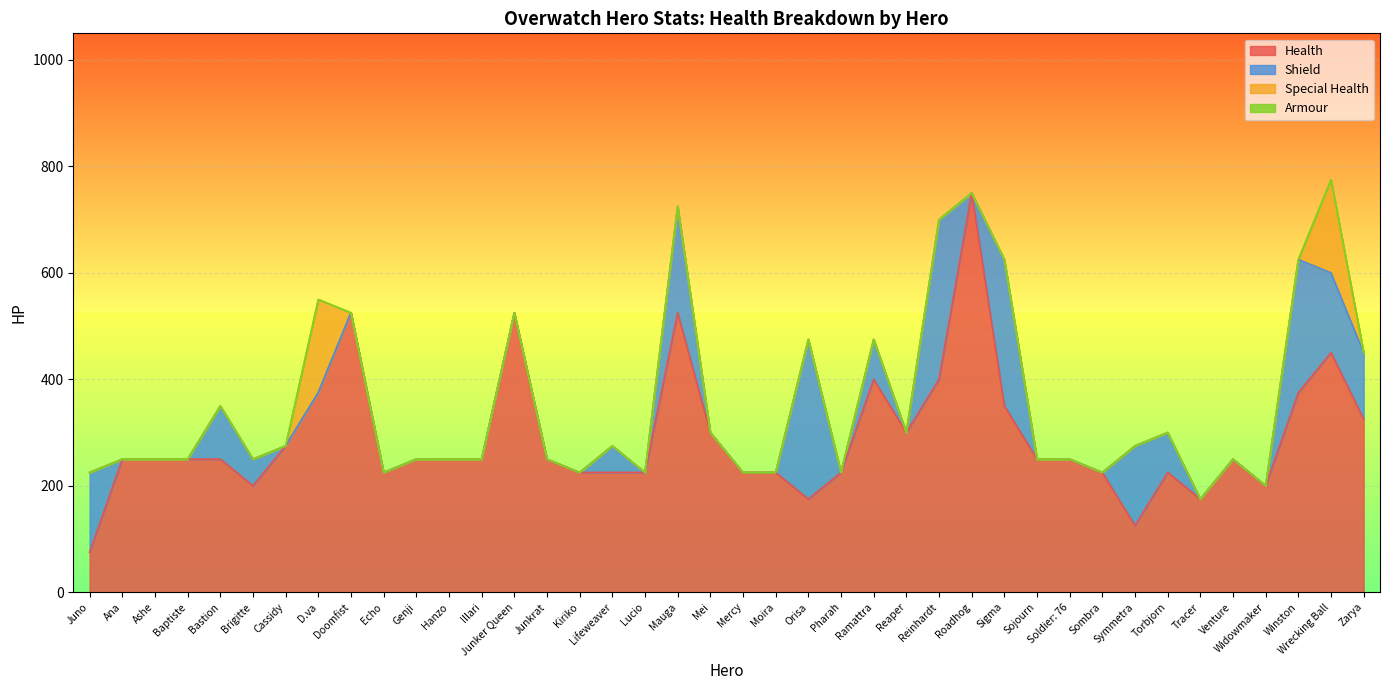

What is the average value of the Shield series?

56